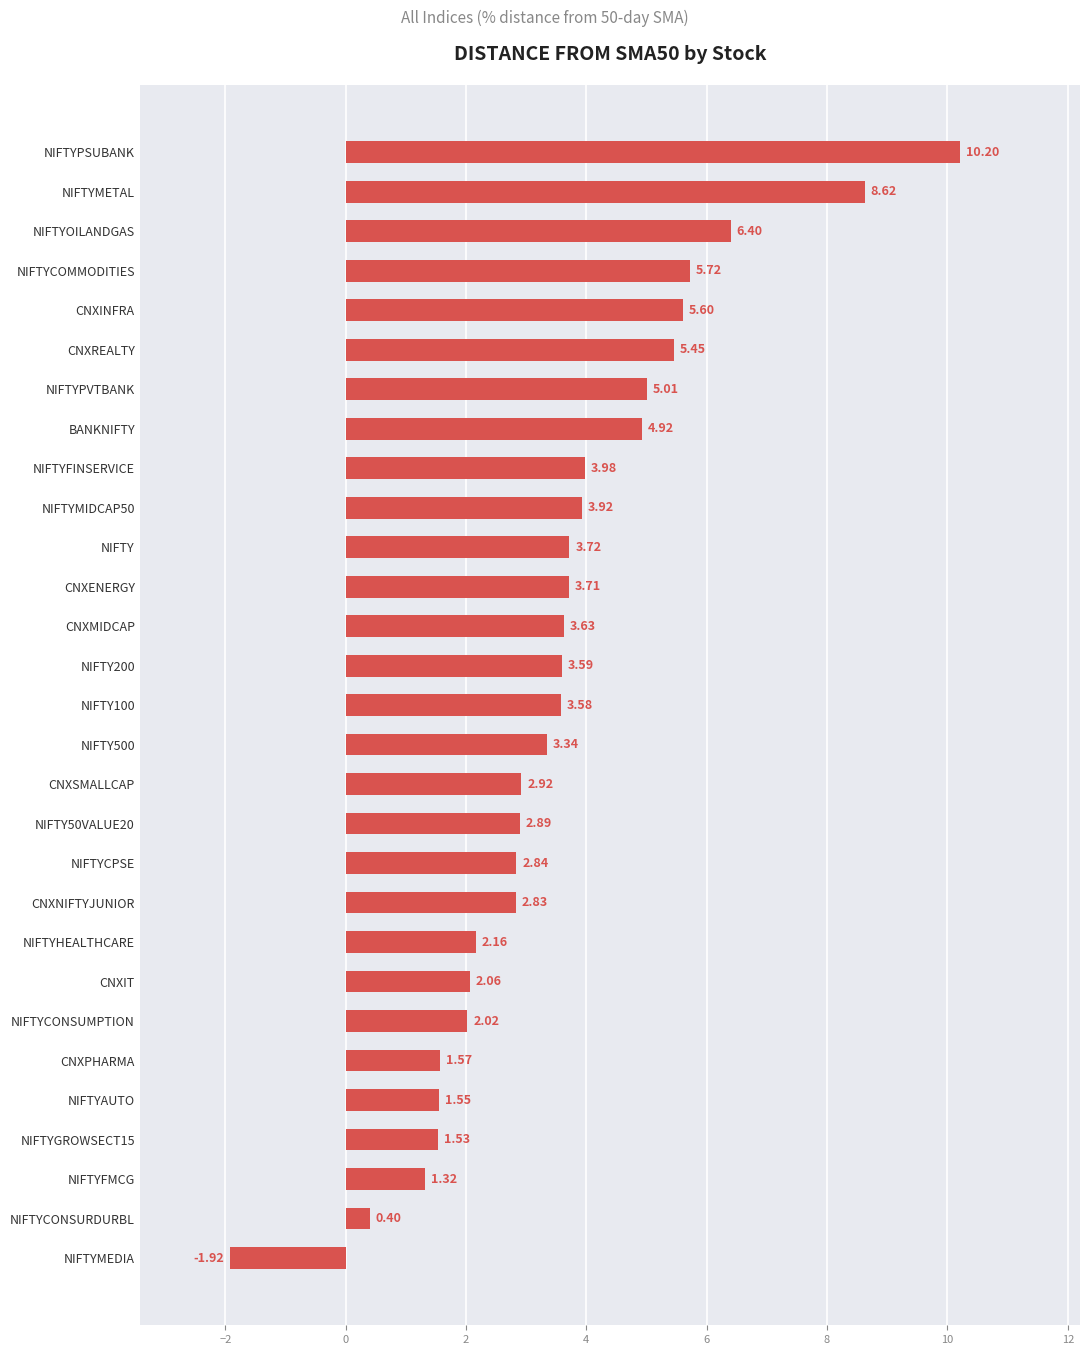

Approximately how many times larger is the value at NIFTYMETAL compared to NIFTYPVTBANK?

1.7